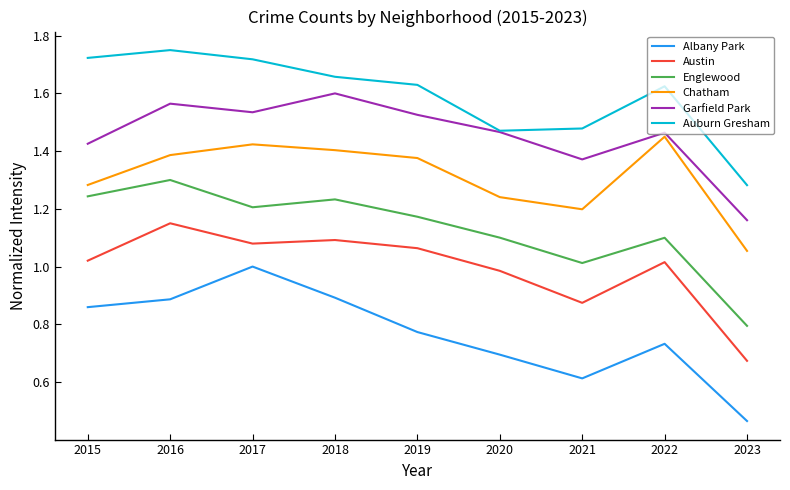

At how many categories does at least one series exceed 1?

9